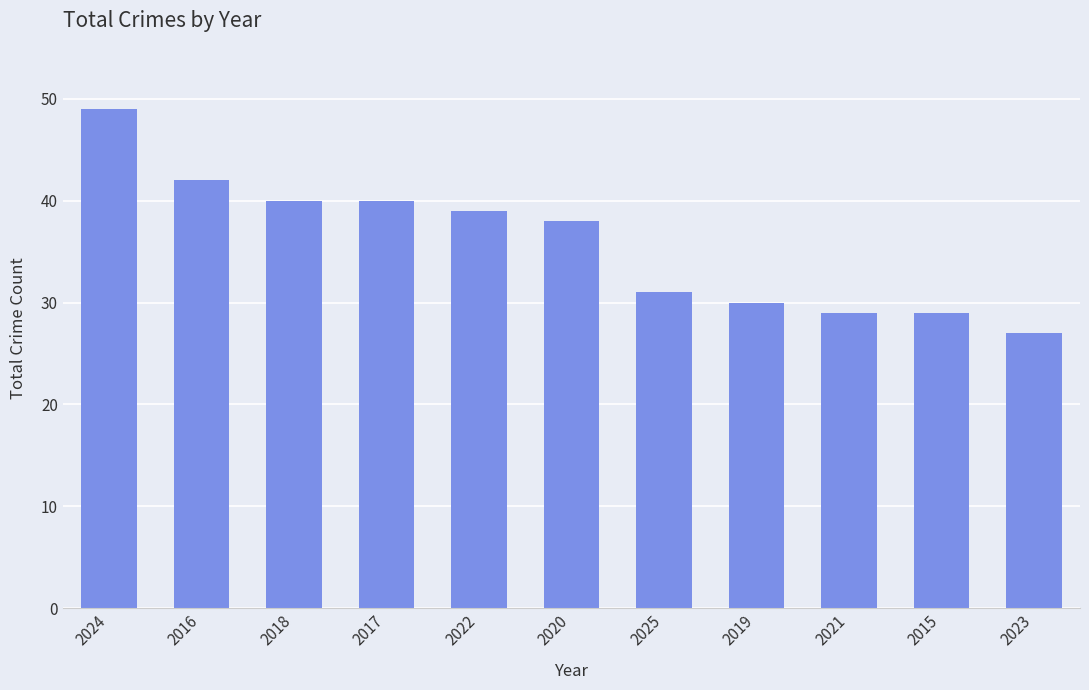

What position from the right is 2016?

10